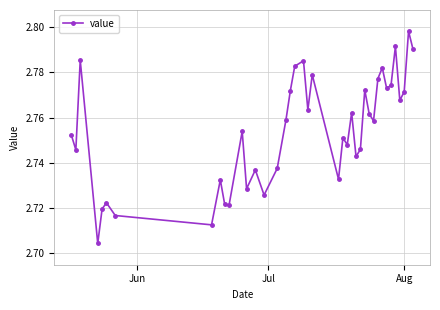

Does the chart have visible grid lines?

Yes